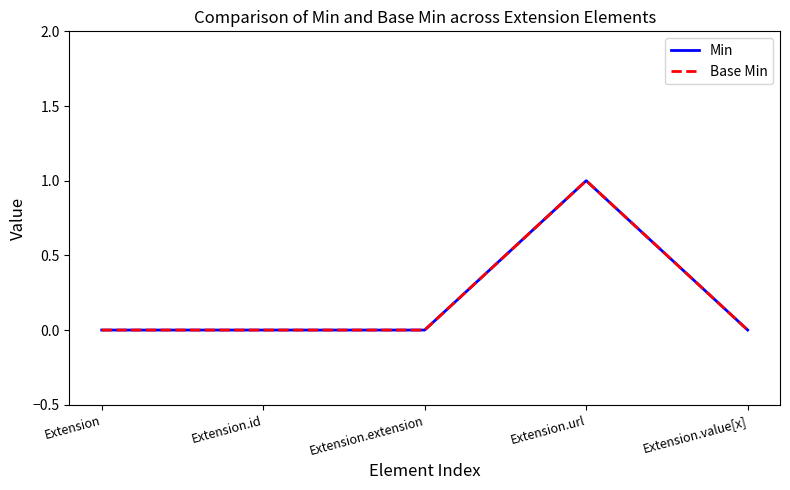

The value of Base Min at Extension.value[x] is 1. True or false?

False